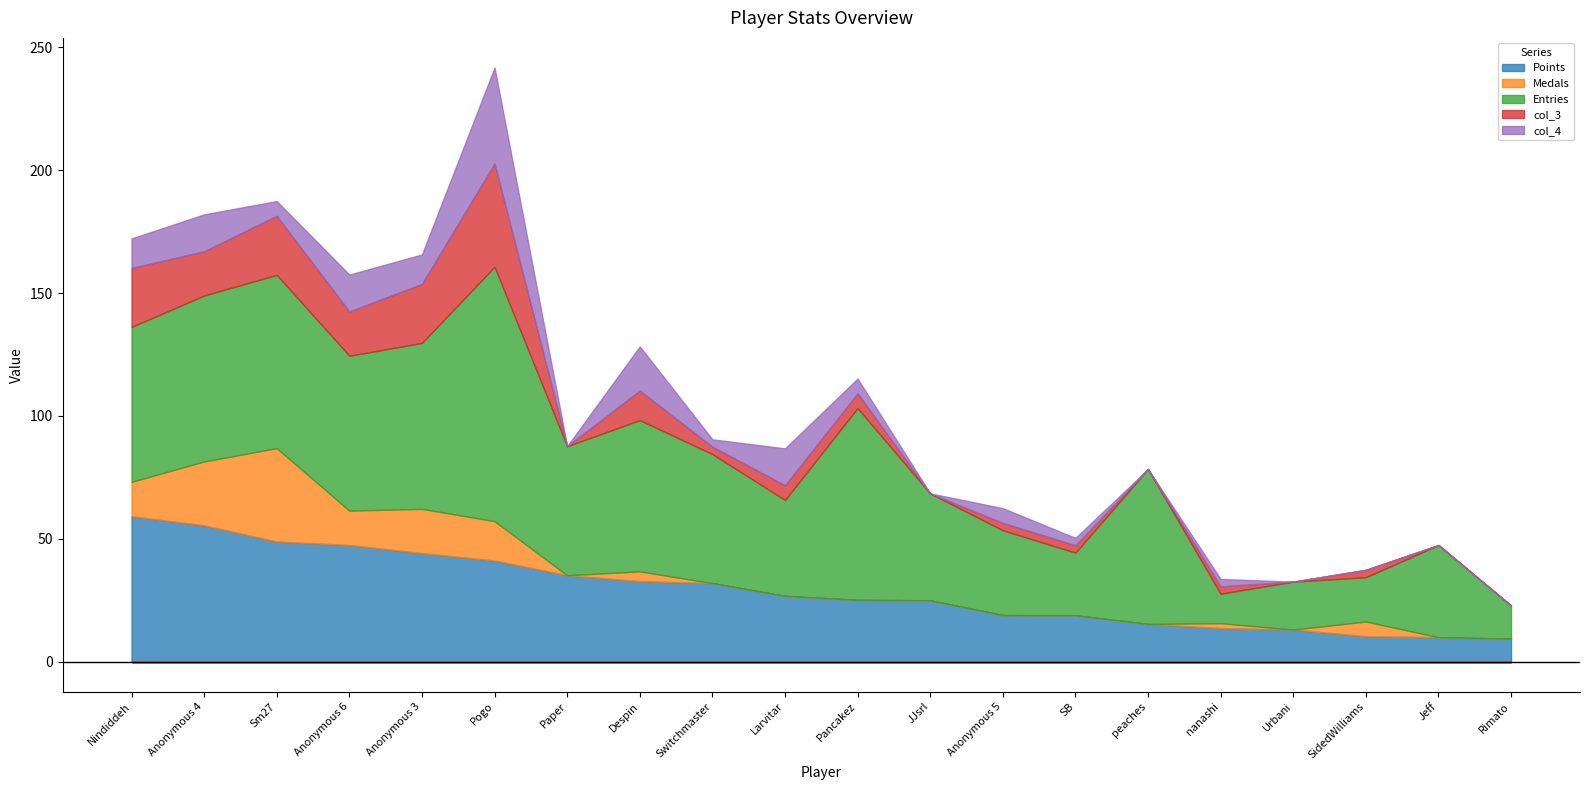

At which label does Medals reach its minimum?

Paper